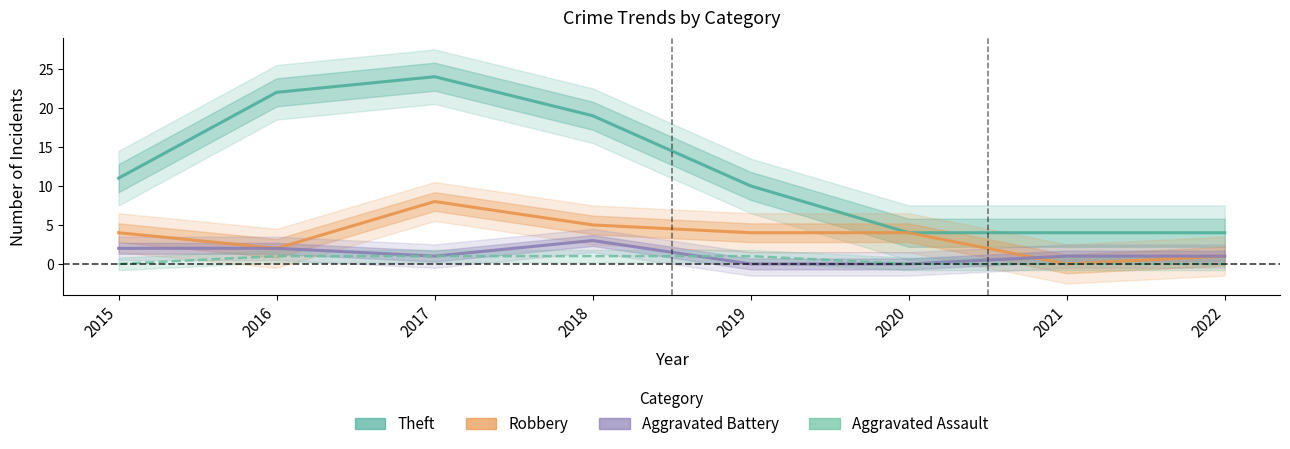

Between 2020 and 2015, which is larger?

2015